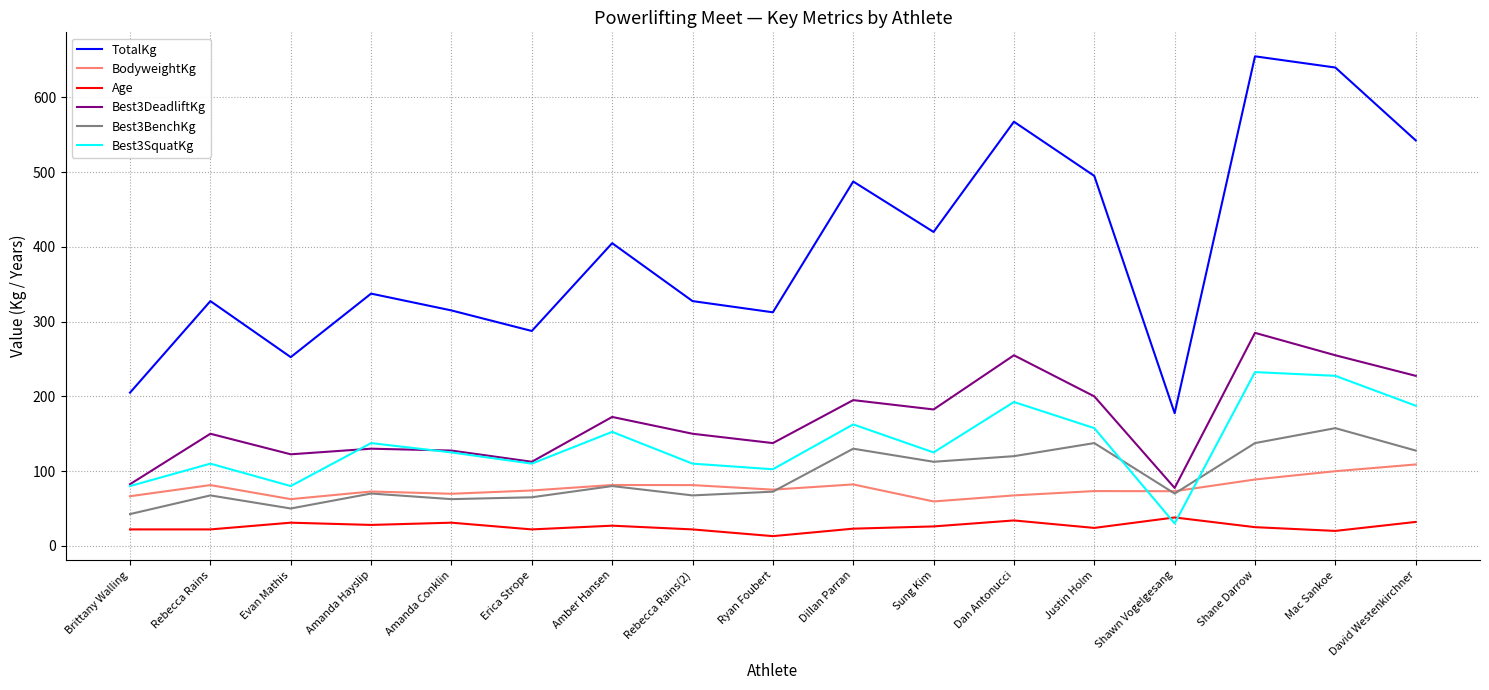

Rank the series at Shane Darrow from lowest to highest value.

Age, BodyweightKg, Best3BenchKg, Best3SquatKg, Best3DeadliftKg, TotalKg